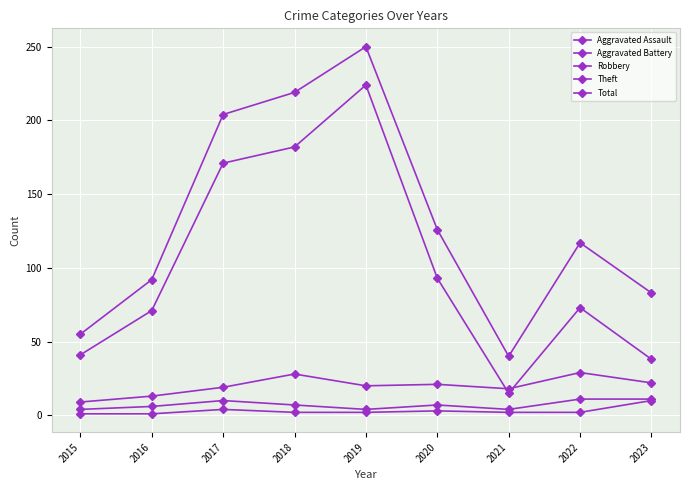

What is the difference between the highest and lowest values at 2015?

54